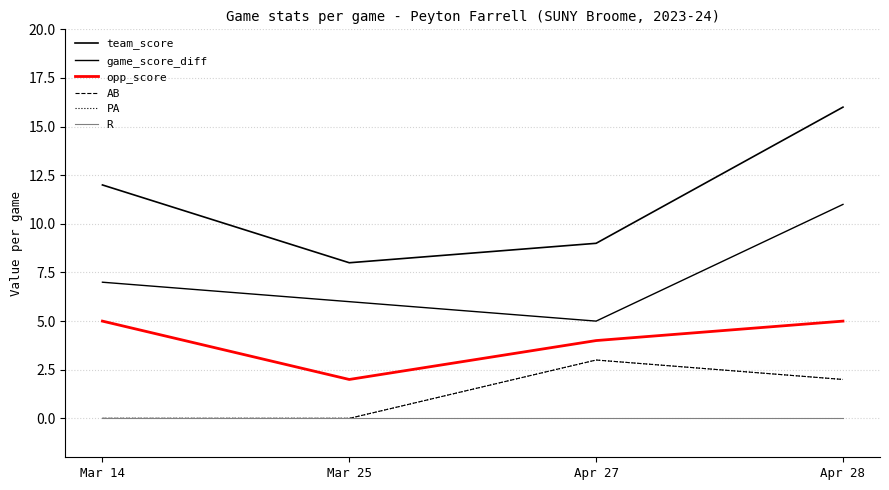

Does the chart display data point markers on the line(s)?

No